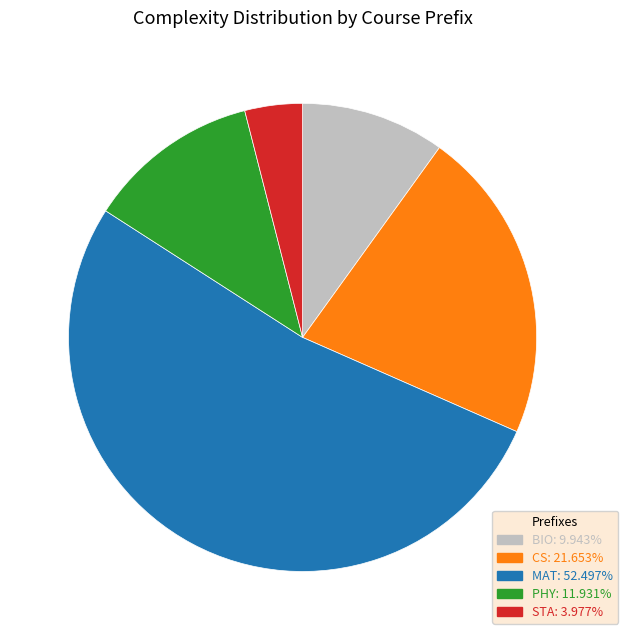

How many slices are in this pie chart?

5